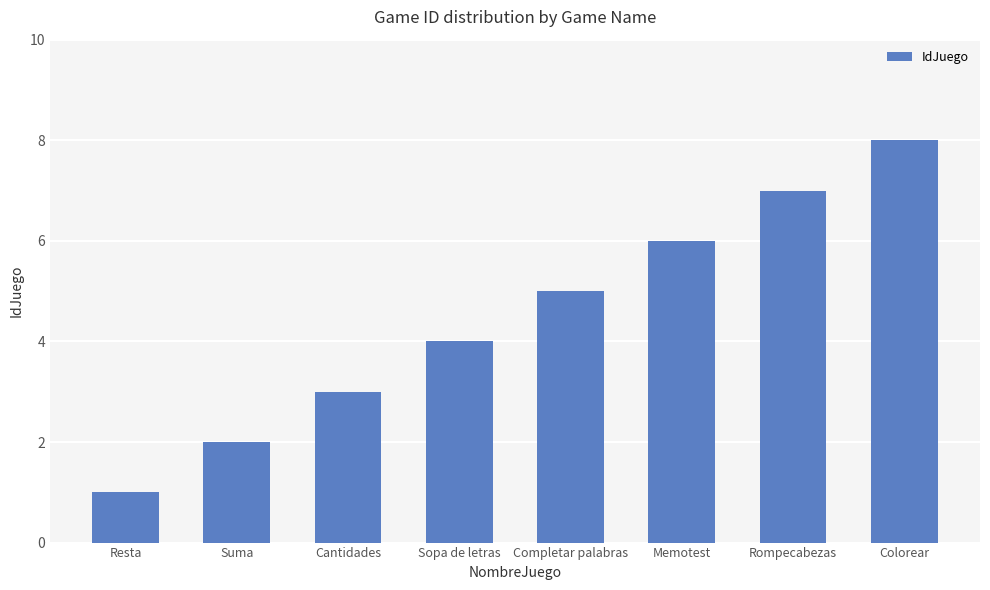

What position from the left is Completar palabras?

5